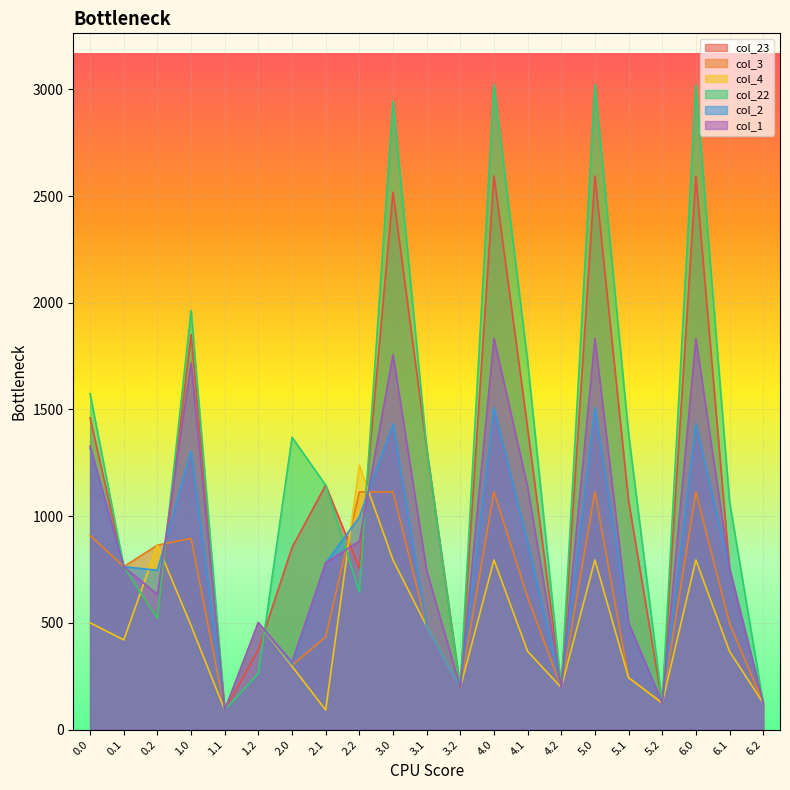

What is the spread (max minus min) of values at 6.0?

2225.7